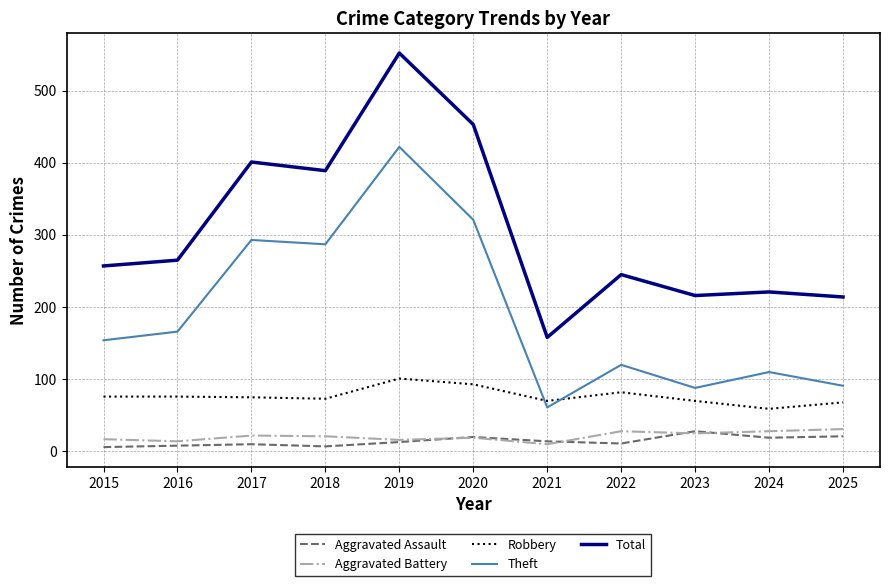

Which series has the widest spread of values?

Total